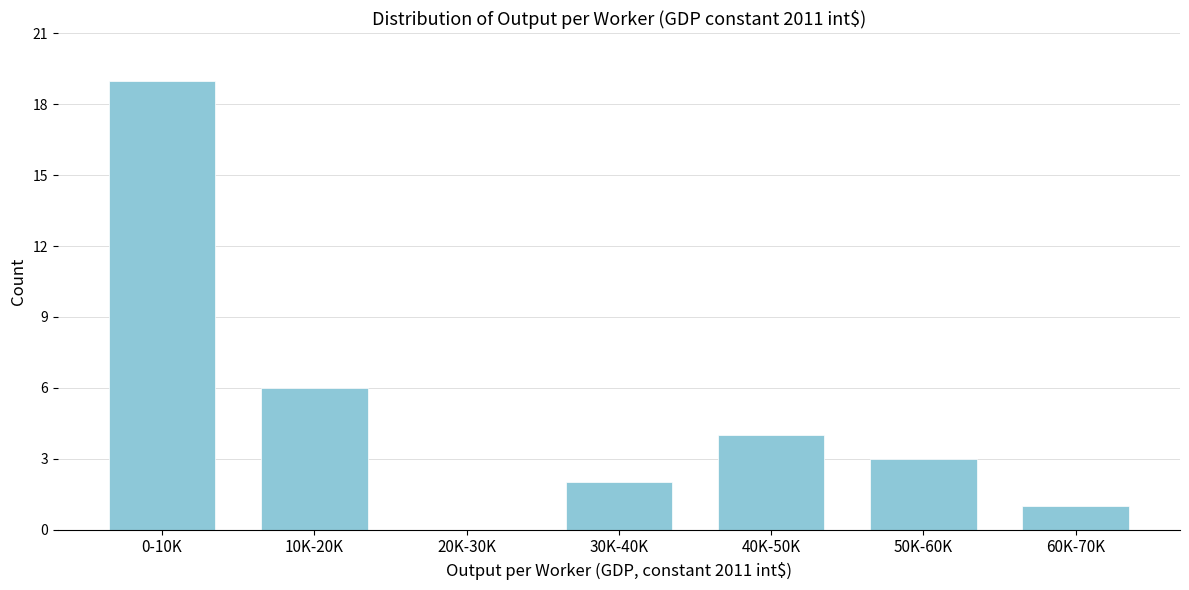

Reading left to right, list all the values displayed in this chart.

0-10K=19	10K-20K=6	20K-30K=0	30K-40K=2	40K-50K=4	50K-60K=3	60K-70K=1